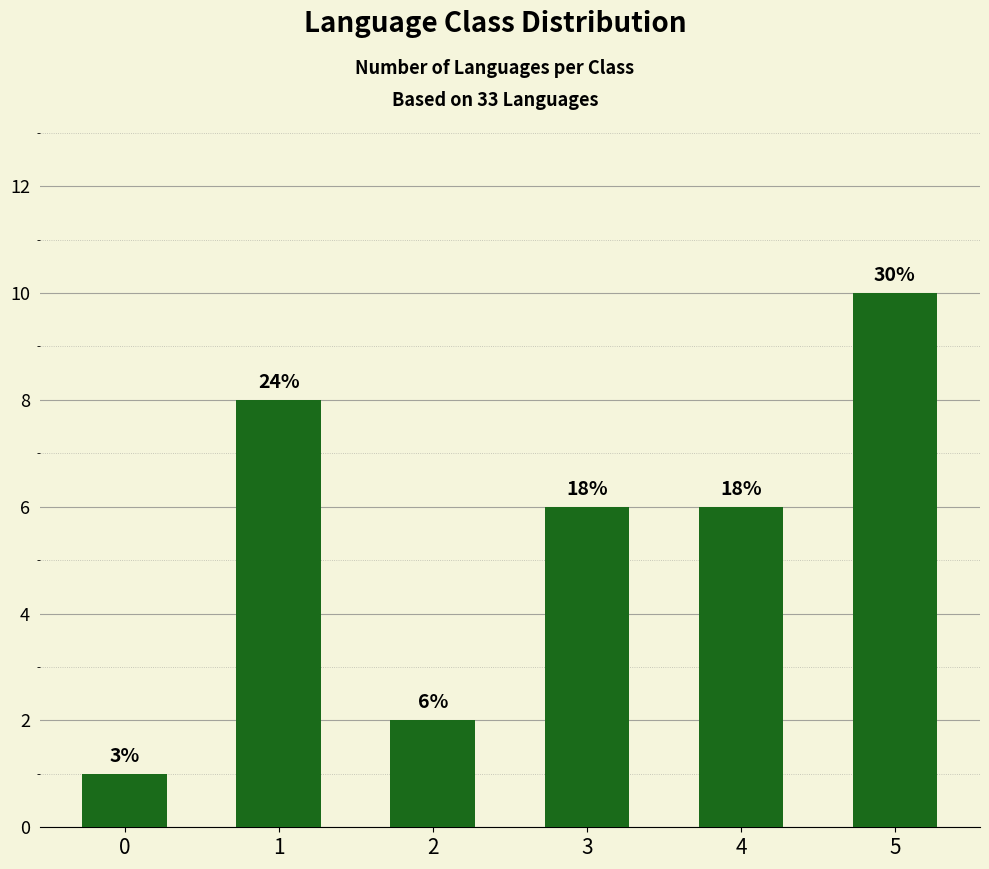

What is the difference between the second highest and second lowest values?

6